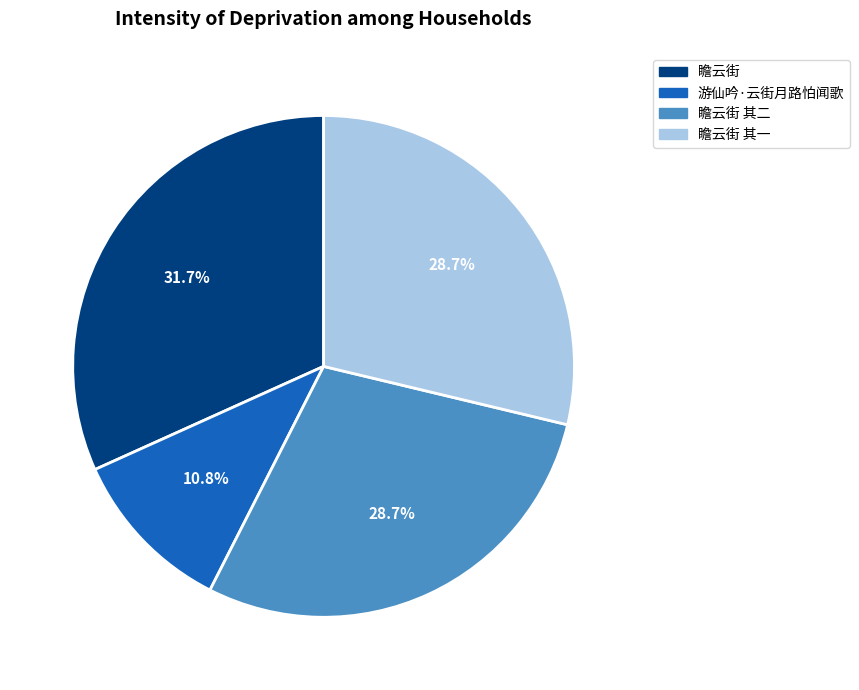

Is there a majority slice in this chart?

No